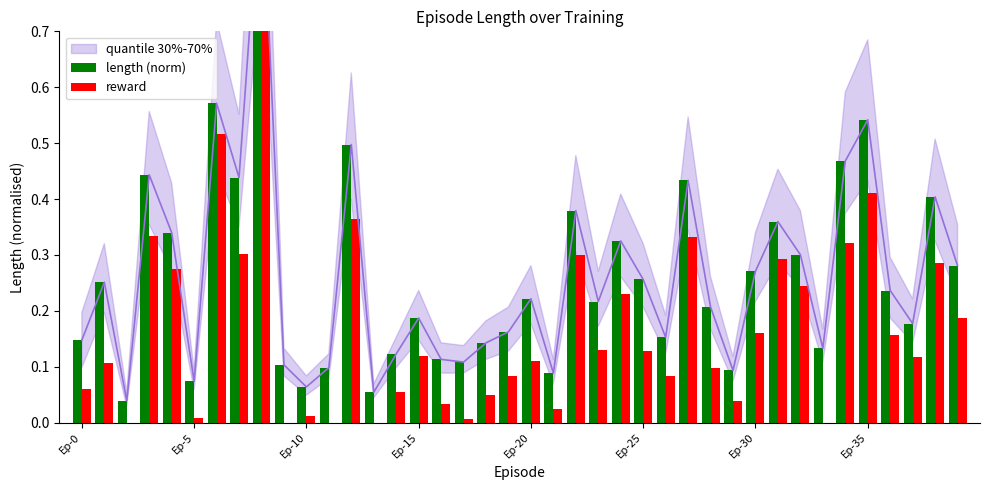

How many categories are shown in the chart?

40